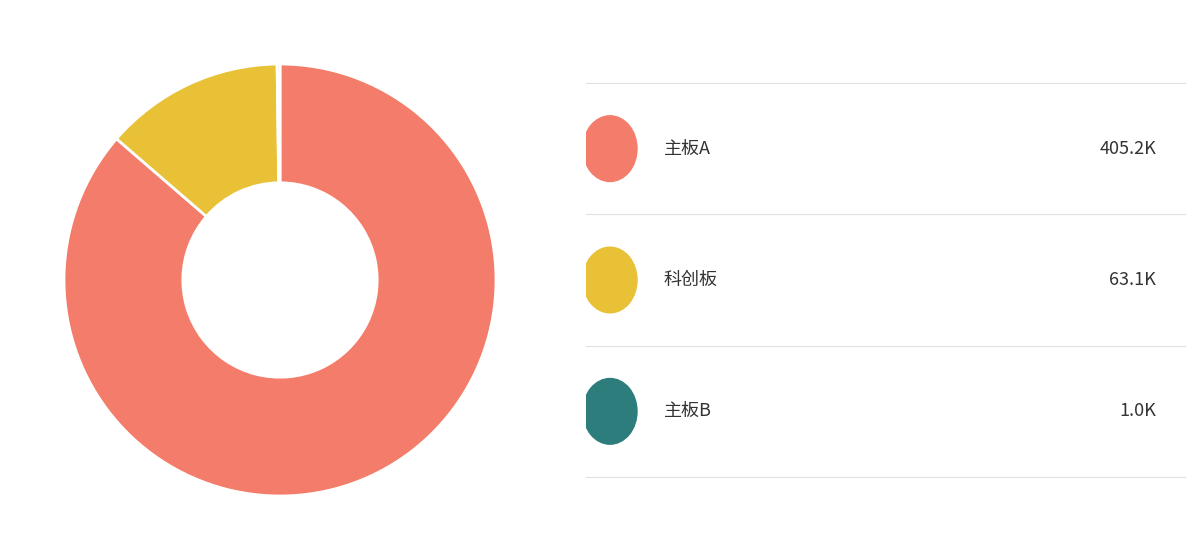

Is there any slice that represents more than half of the pie?

Yes